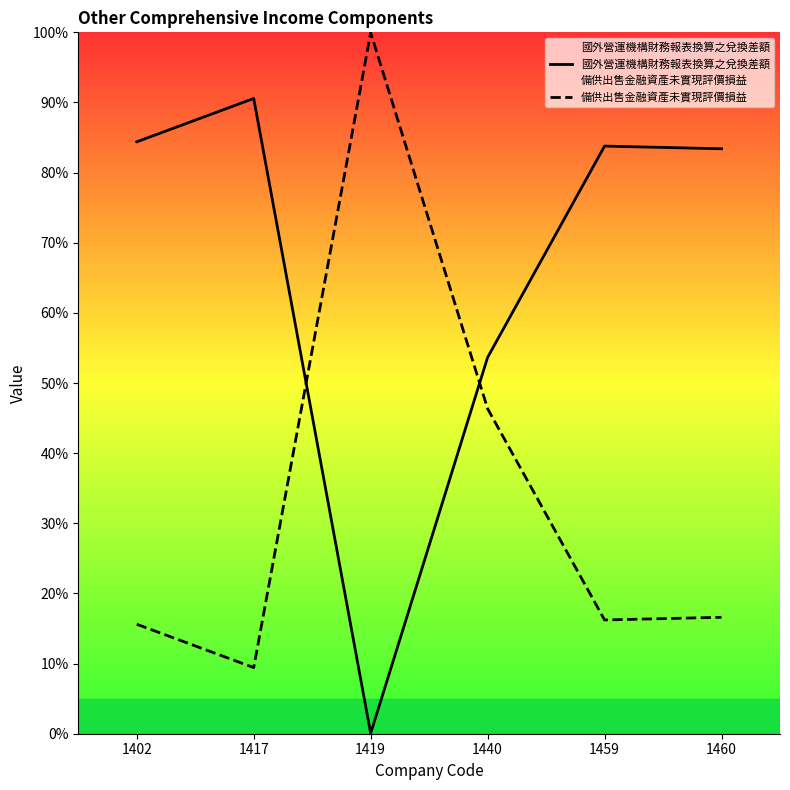

True or false: 備供出售金融資產未實現評價損益 and 國外營運機構財務報表換算之兌換差額 intersect in this chart.

True